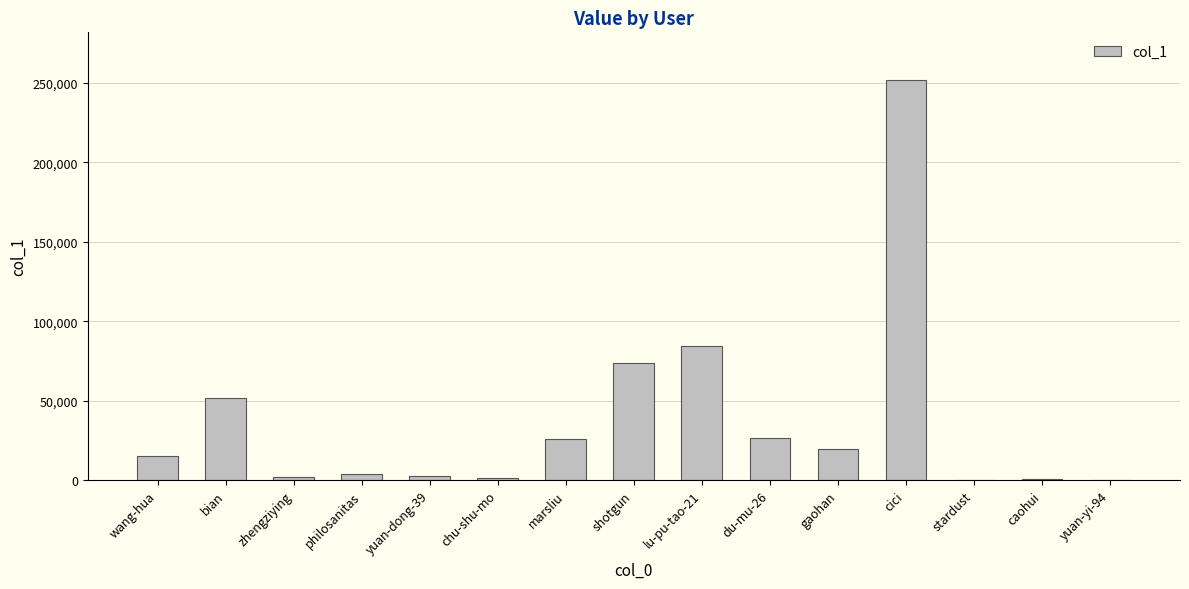

What is the change in value from zhengziying to marsliu?

+23873